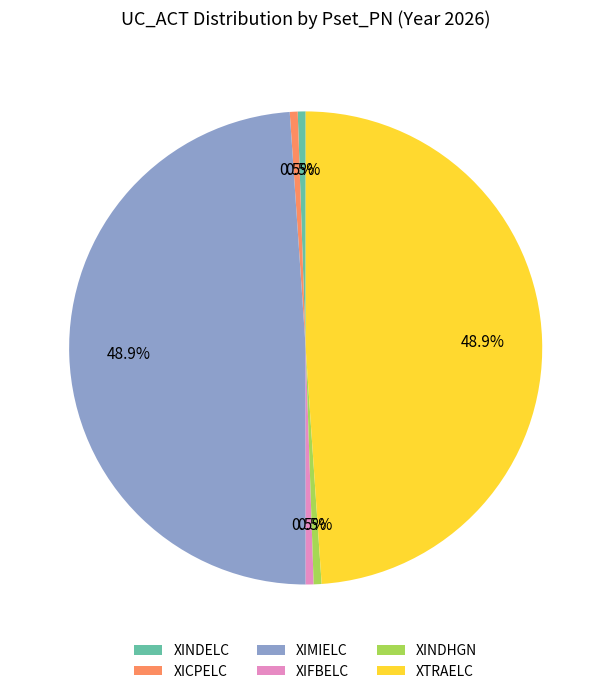

Is XINDELC the majority of the pie?

No